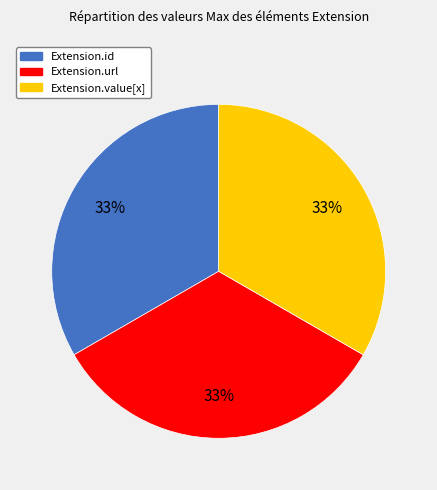

Is there any slice that represents more than half of the pie?

No